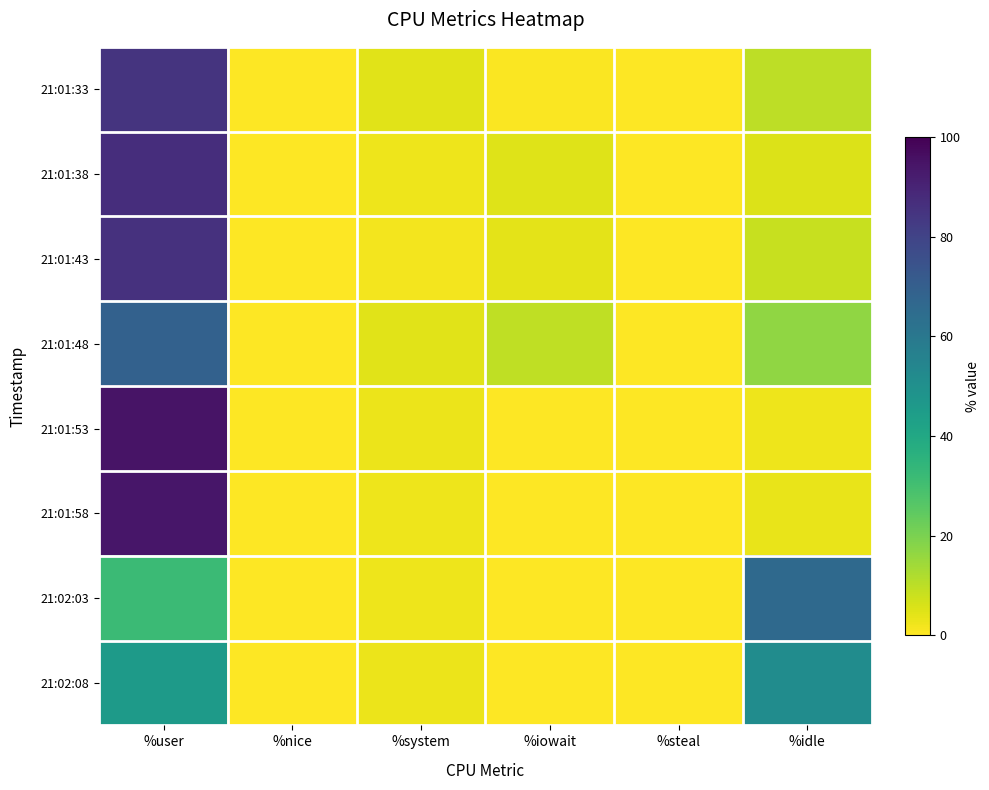

What is the spread (max minus min) of values at %user?

63.0